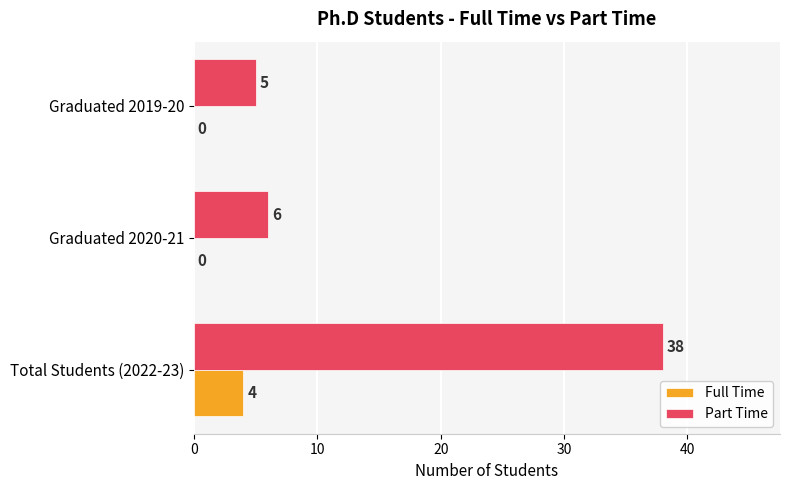

Is the value of Part Time at Total Students (2022-23) greater than the value of Full Time at Total Students (2022-23)?

Yes